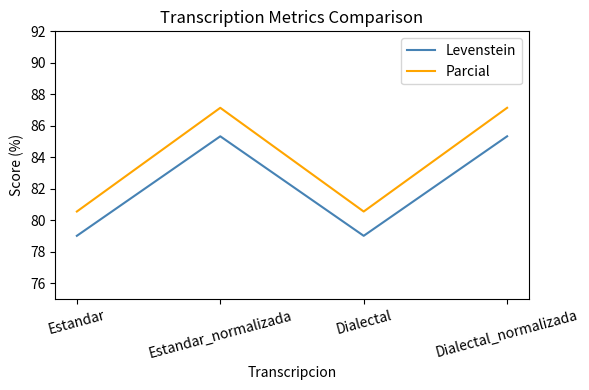

What are all the series names shown in the legend?

Levenstein, Parcial